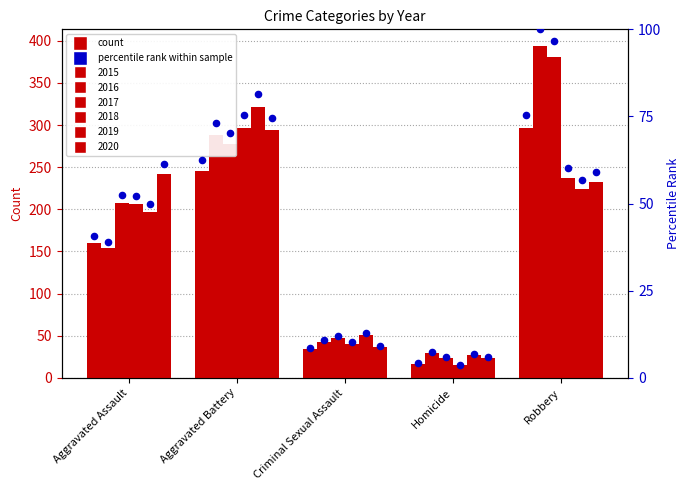

What is the change in value from Aggravated Battery to Homicide?

-58.1